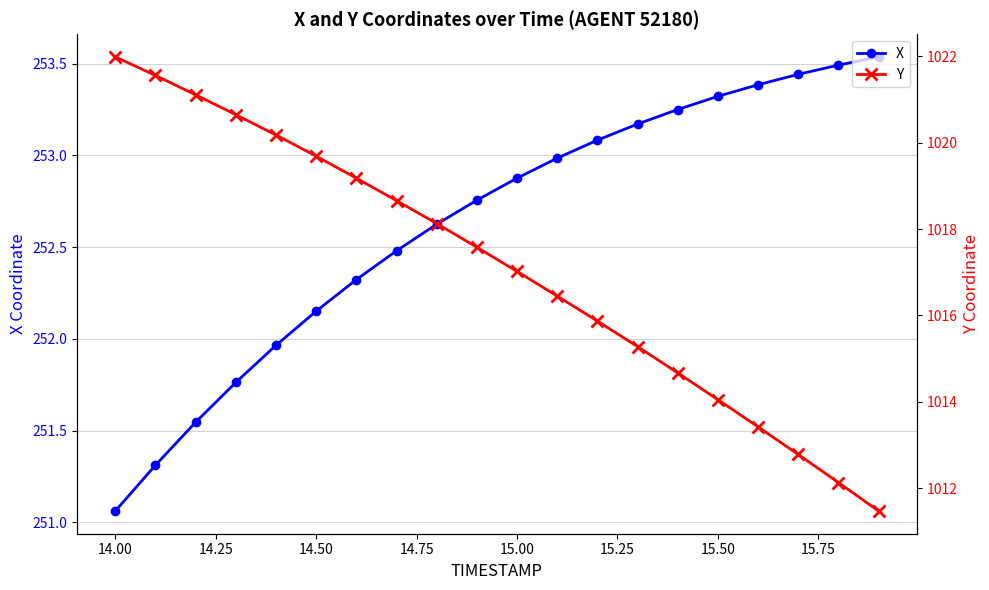

What is the average value of the X series?

252.6